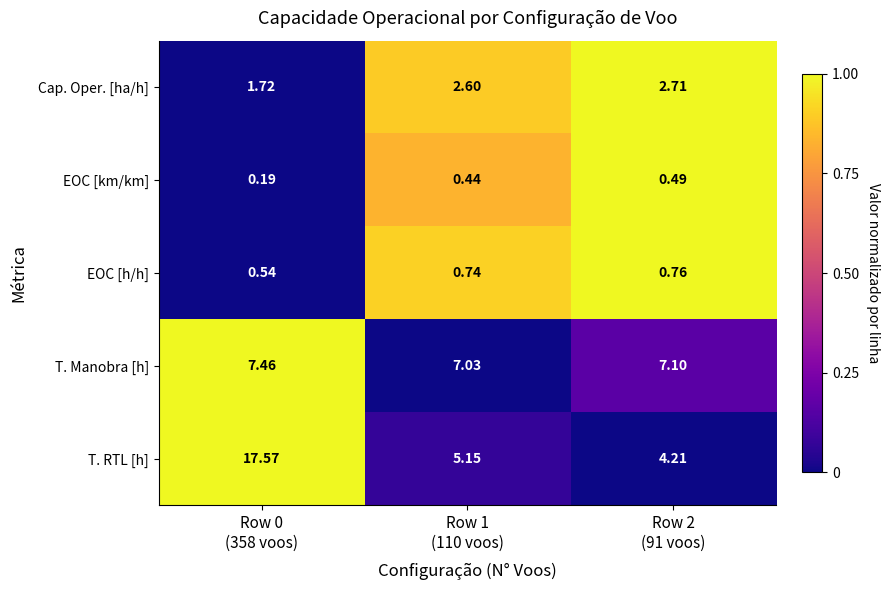

Which series has the widest spread of values?

T. RTL [h]